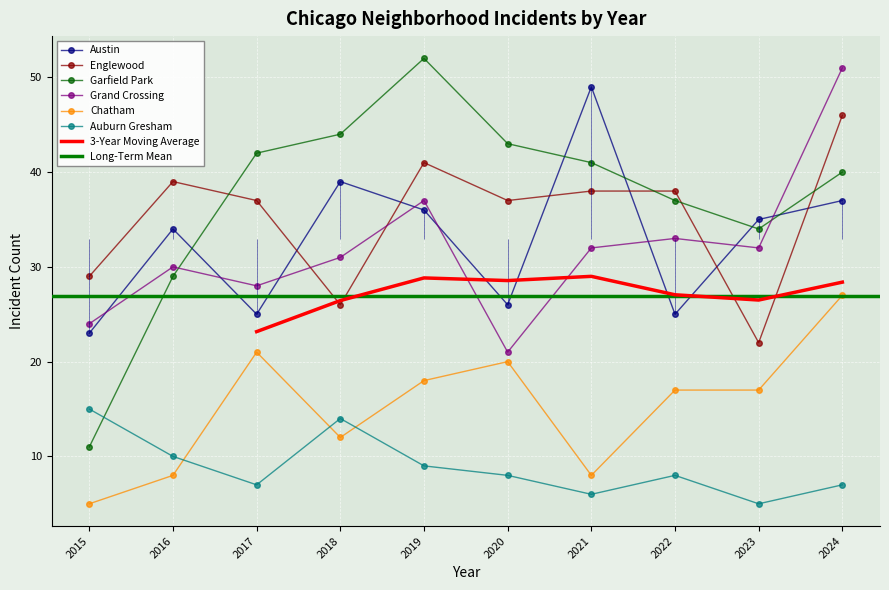

Reading left to right, what are all the values shown in this chart?

Austin: 2015=23	2016=34	2017=25	2018=39	2019=36	2020=26	2021=49	2022=25	2023=35	2024=37
Englewood: 2015=29	2016=39	2017=37	2018=26	2019=41	2020=37	2021=38	2022=38	2023=22	2024=46
Garfield Park: 2015=11	2016=29	2017=42	2018=44	2019=52	2020=43	2021=41	2022=37	2023=34	2024=40
Grand Crossing: 2015=24	2016=30	2017=28	2018=31	2019=37	2020=21	2021=32	2022=33	2023=32	2024=51
Chatham: 2015=5	2016=8	2017=21	2018=12	2019=18	2020=20	2021=8	2022=17	2023=17	2024=27
Auburn Gresham: 2015=15	2016=10	2017=7	2018=14	2019=9	2020=8	2021=6	2022=8	2023=5	2024=7